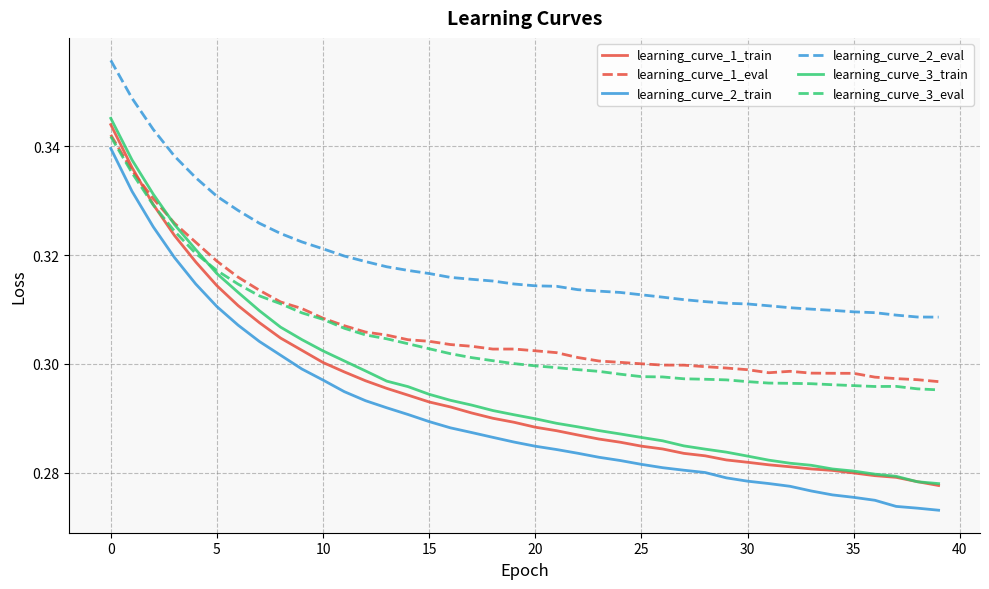

How many lines are shown in the chart?

6